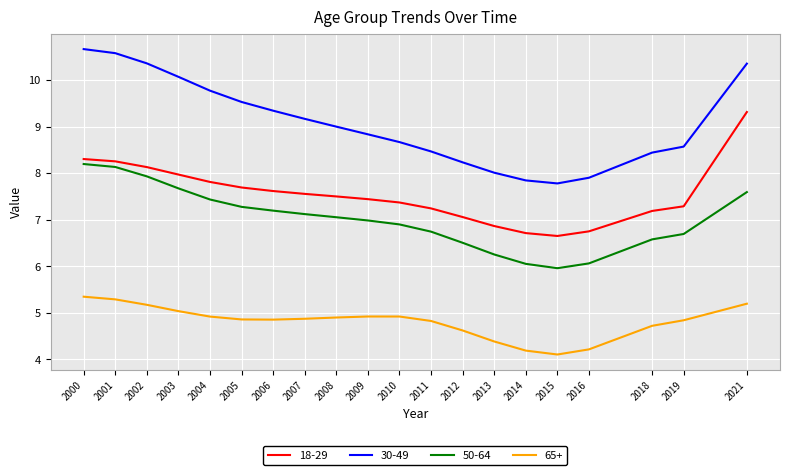

How many values in the 18-29 series exceed 7?

16